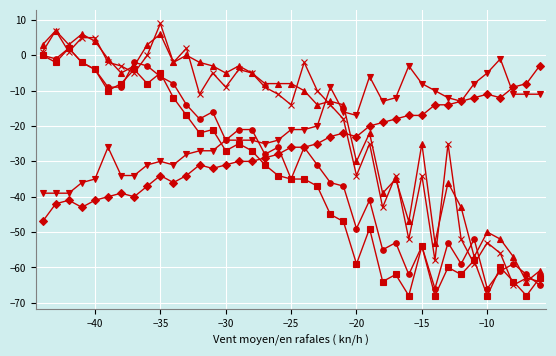

Which label corresponds to the largest value in the chart?

−35